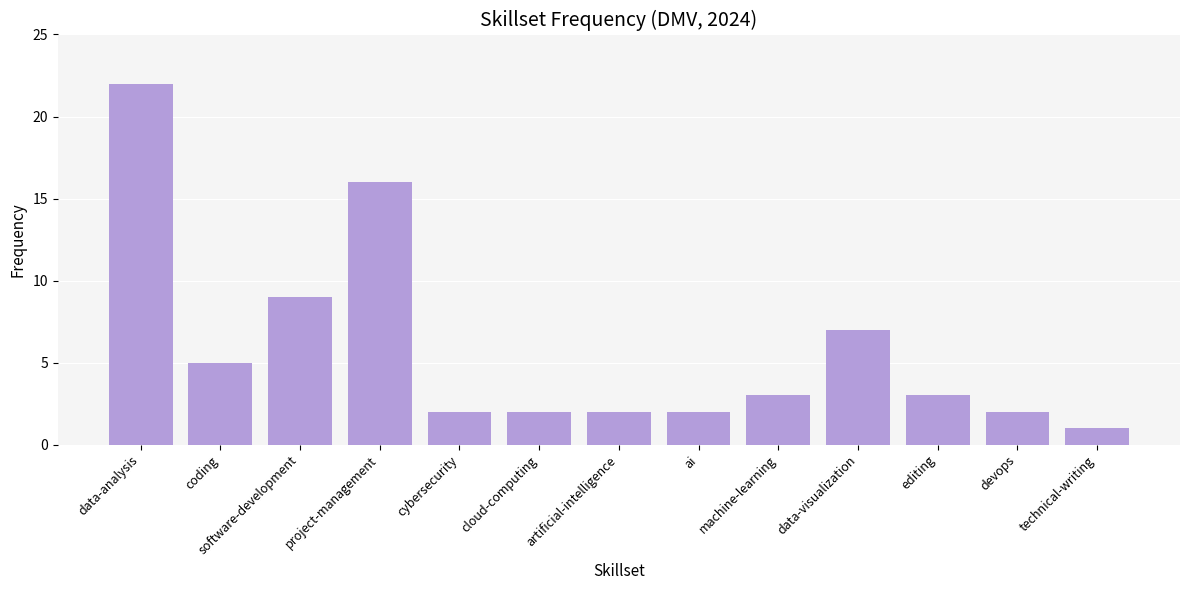

How many data points does each series have?

13